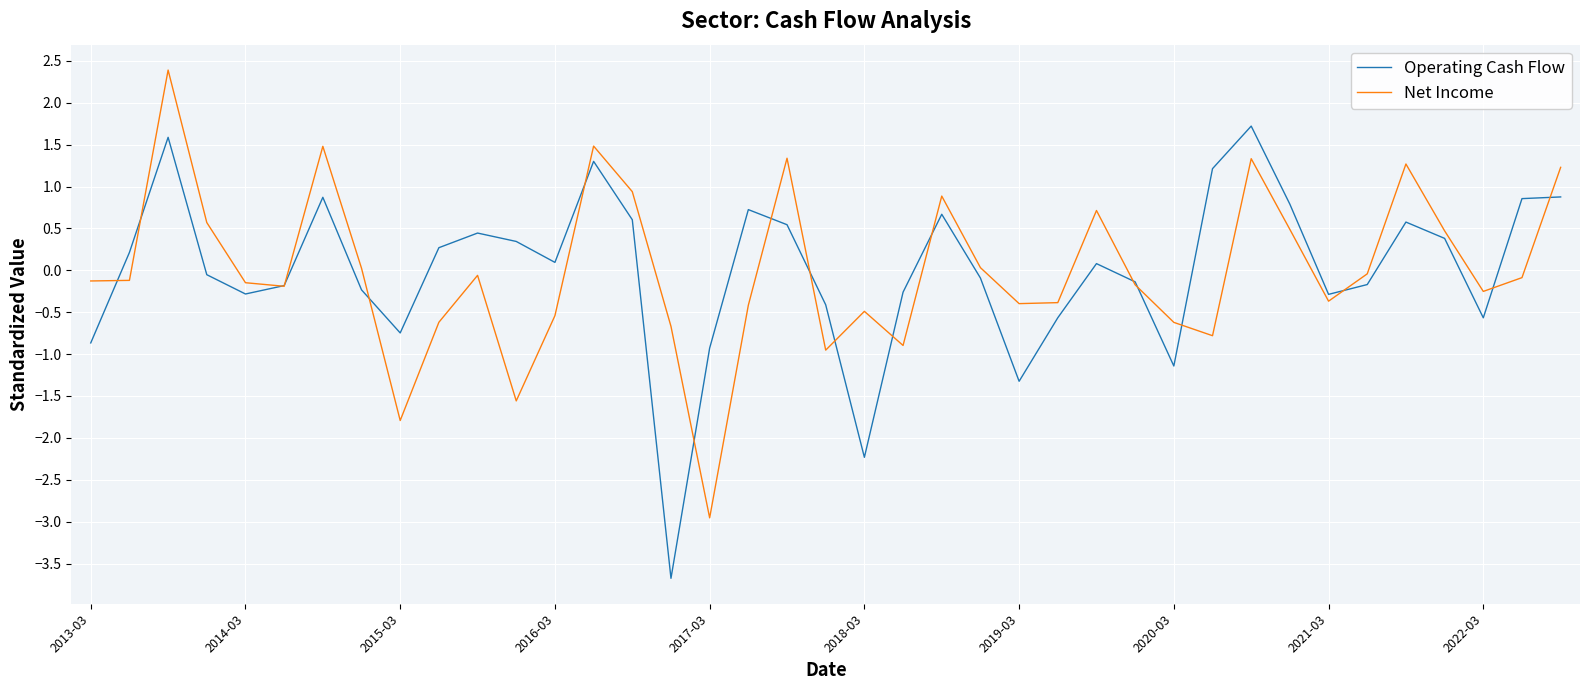

What is the minimum value for Net Income?

-3.0